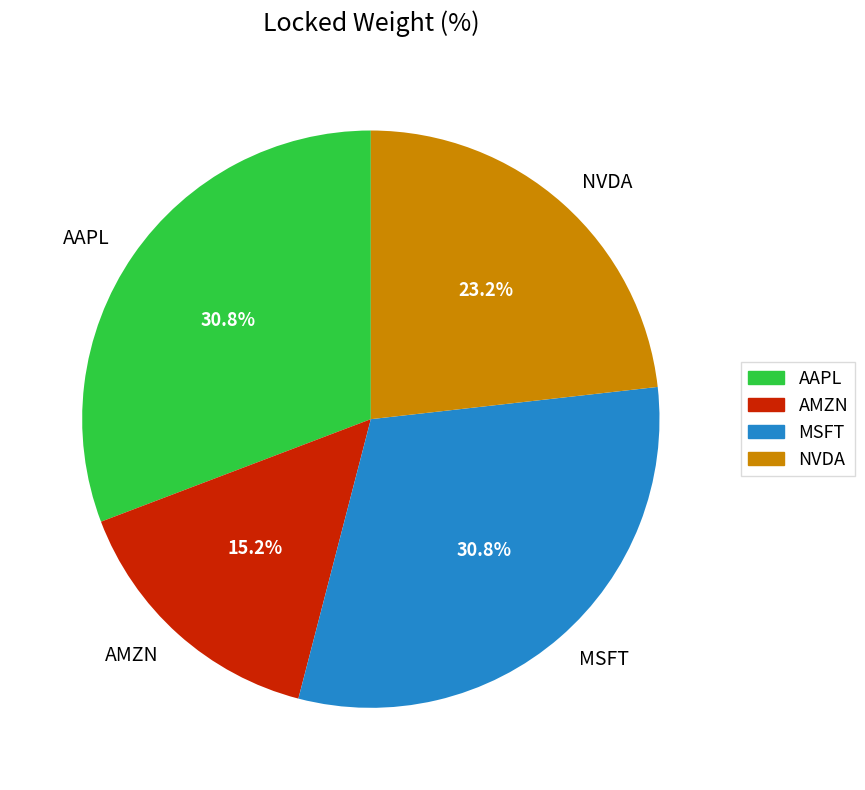

Count the number of slices in the pie.

4